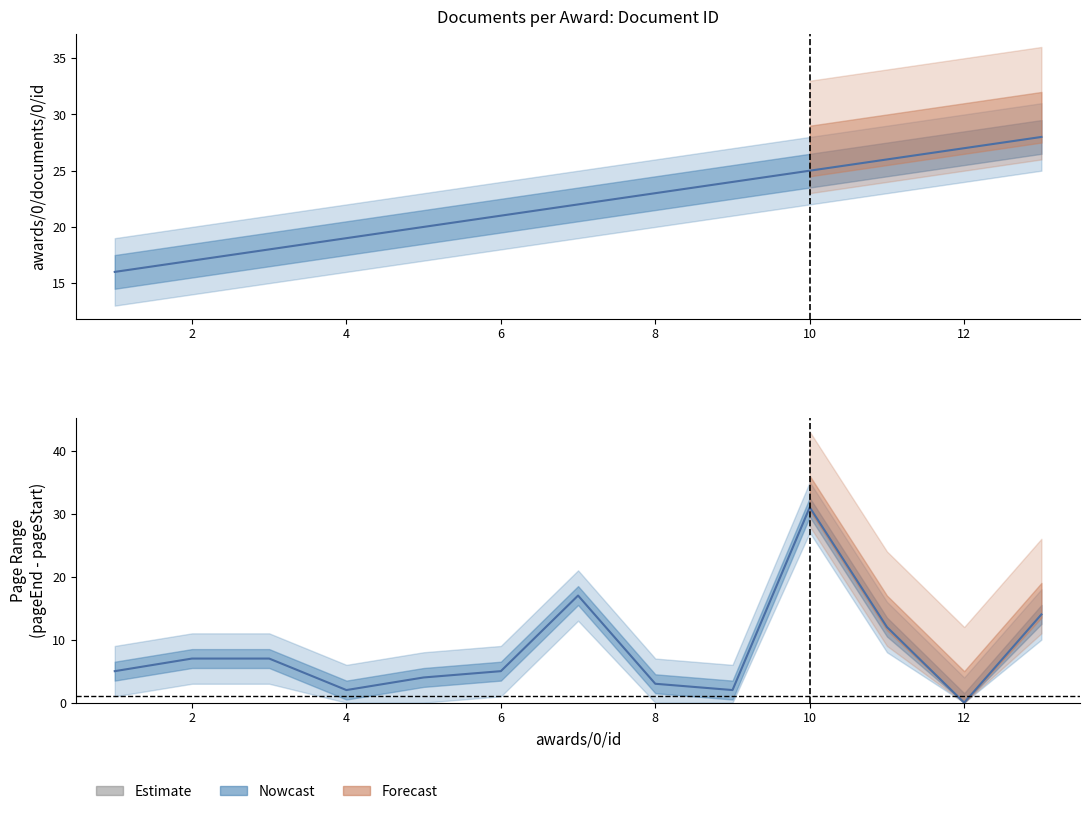

True or false: awards/0/documents/0/id has more than 1 points higher than both neighbors.

False